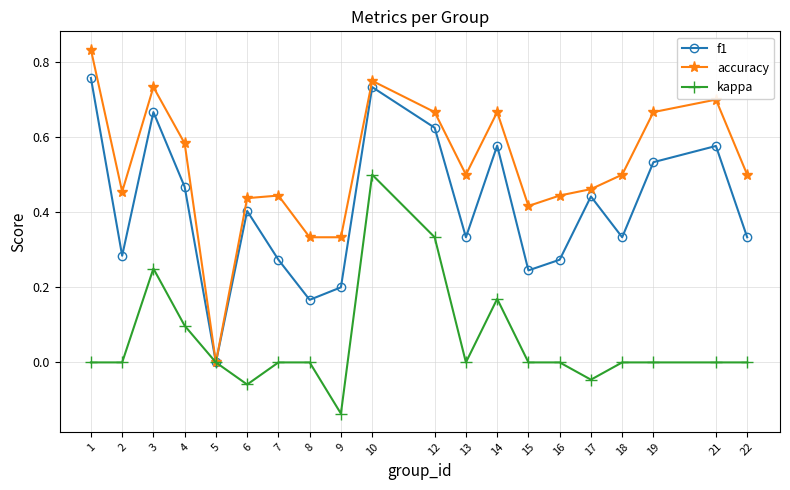

Rank the series at 2 from lowest to highest value.

kappa, f1, accuracy